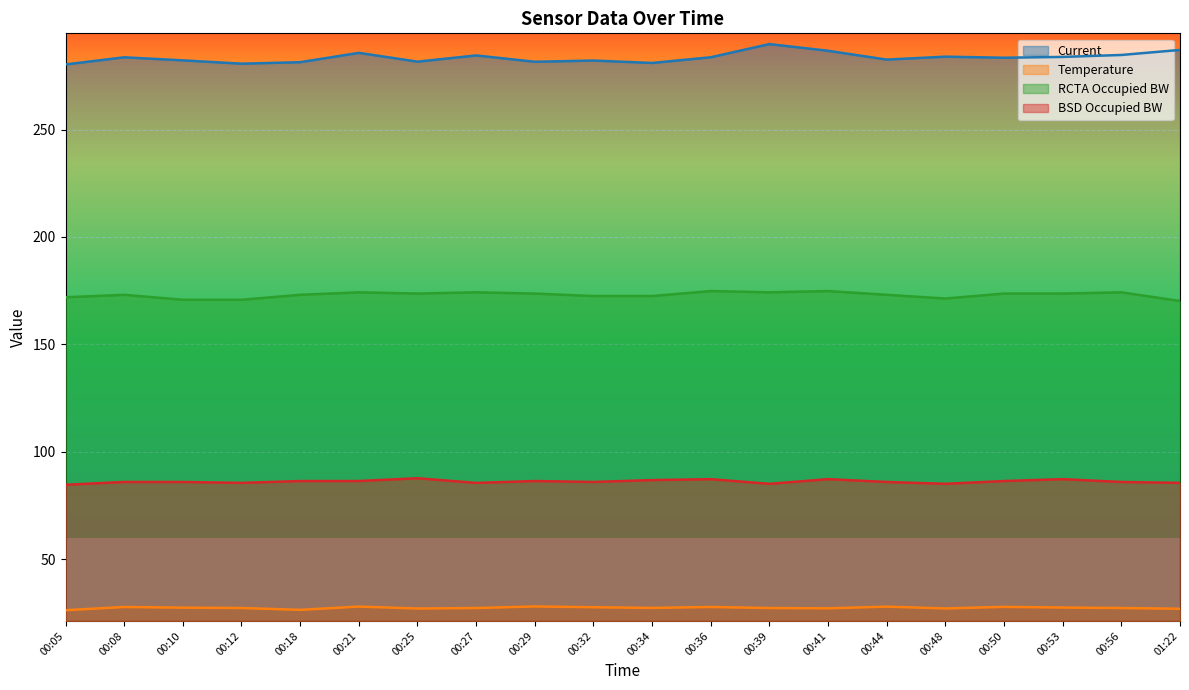

True or false: Temperature has a value of 27.9 at 00:21.

True